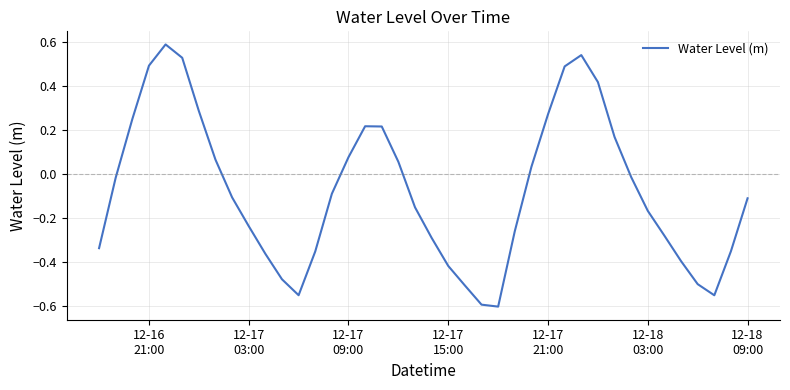

How many lines are shown in the chart?

1